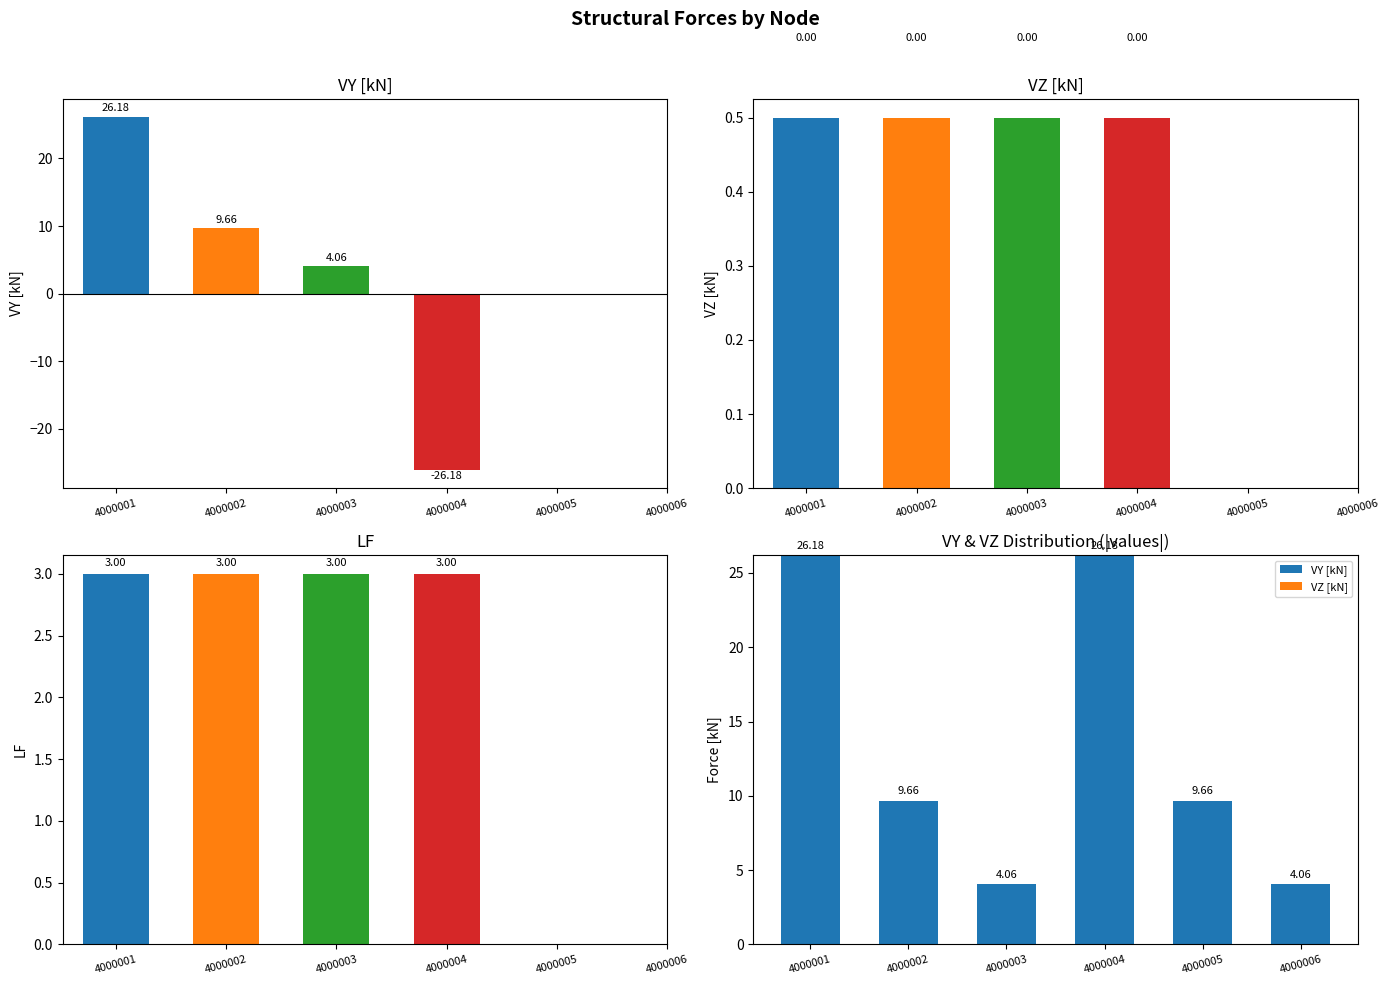

Which series has the largest total across all categories?

VY [kN]